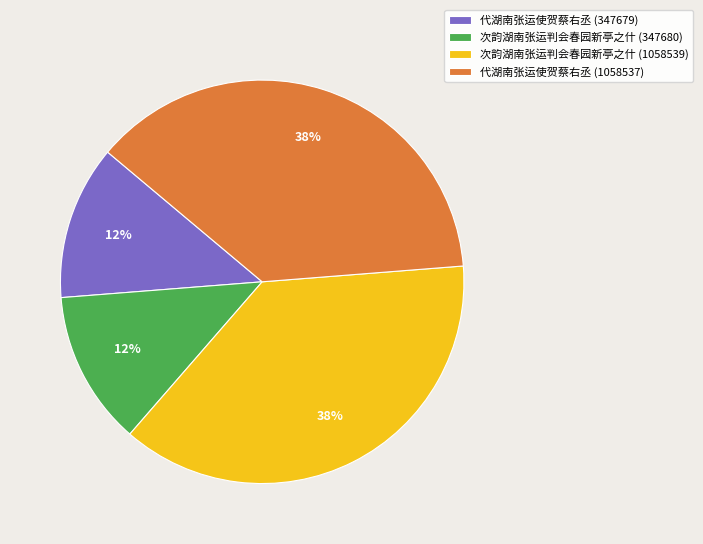

Count the number of slices in the pie.

4